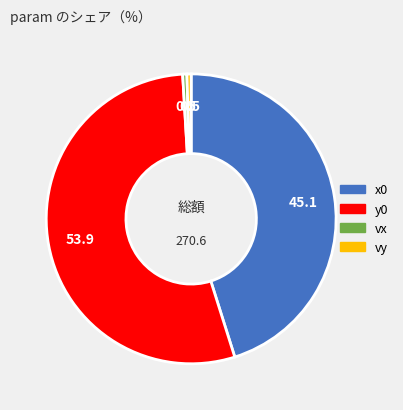

What is the largest slice in the pie chart?

y0